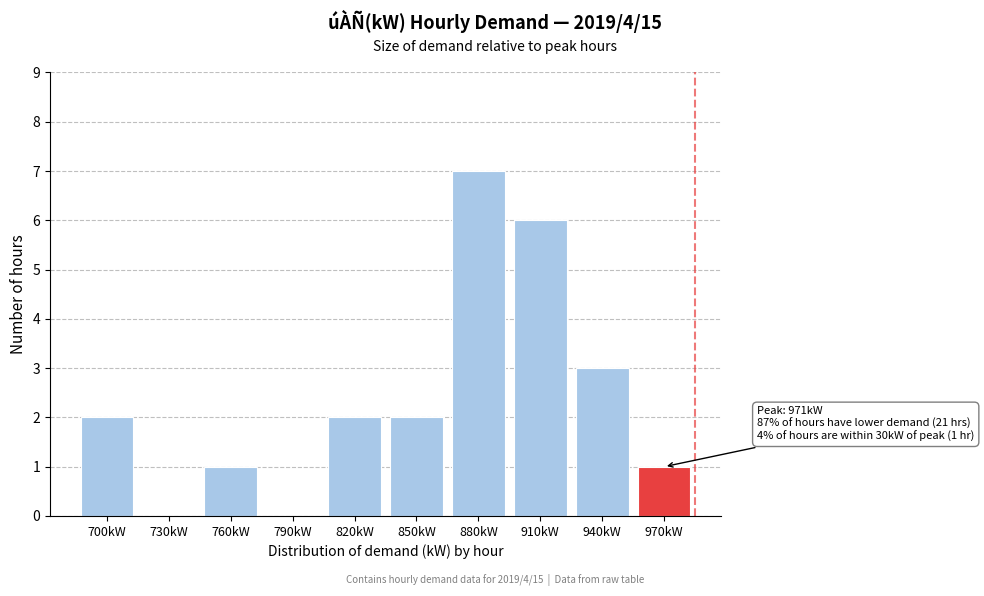

Reading right to left, list all the values displayed in this chart.

970kW=1	940kW=3	910kW=6	880kW=7	850kW=2	820kW=2	790kW=0	760kW=1	730kW=0	700kW=2